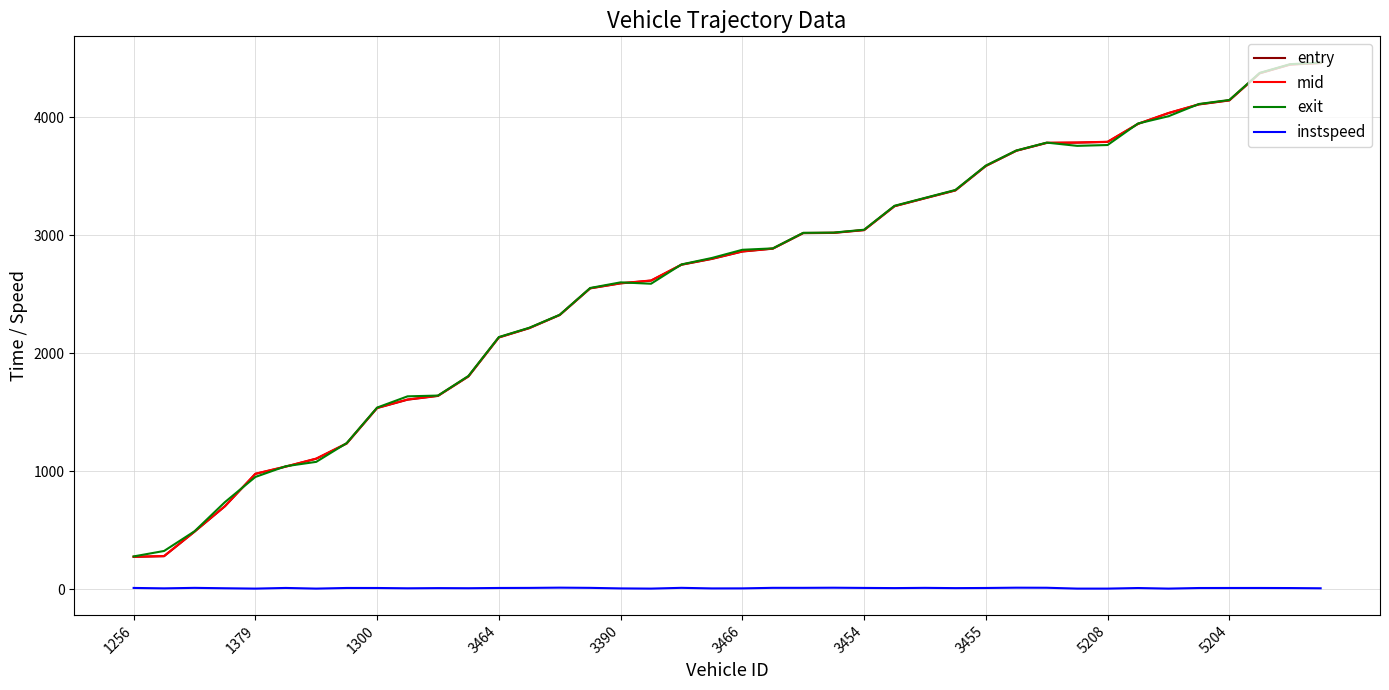

At how many categories does at least one series exceed 3625?

11